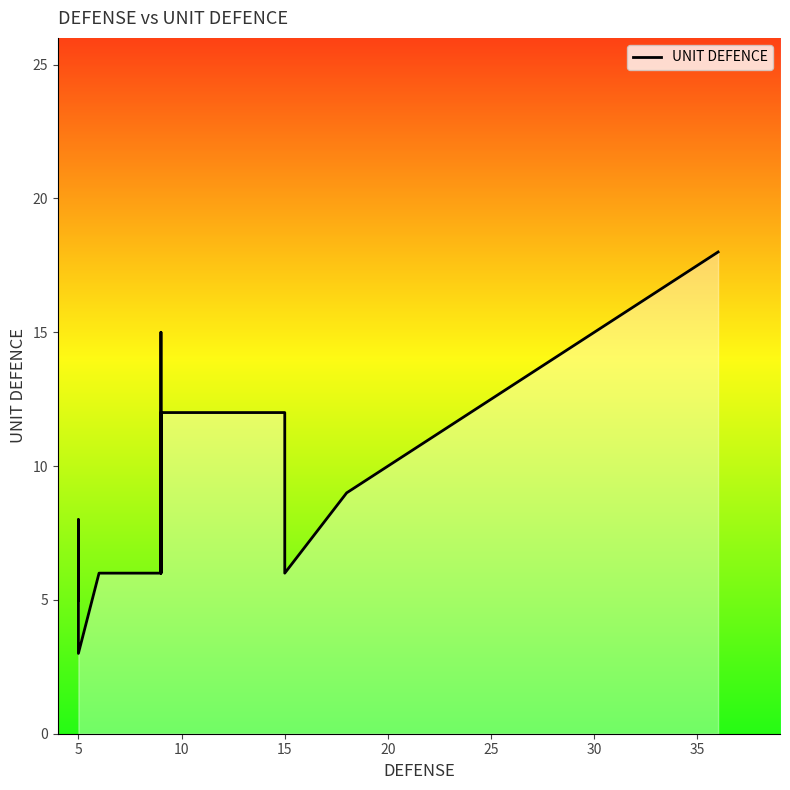

How many categories are shown in the chart?

16